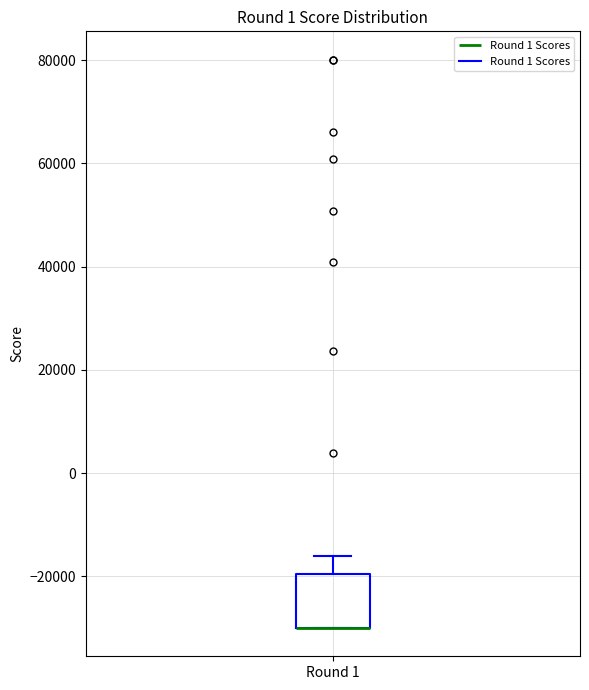

Where is the upper edge of the box for Round 1 on the y-axis? The values are not printed on the chart, so give them approximately, as read against the axis.

-20000